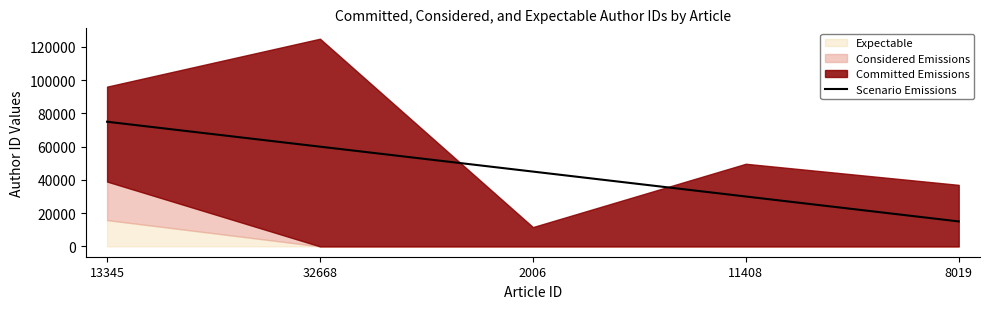

How many values are between 30000 and 60000?

3